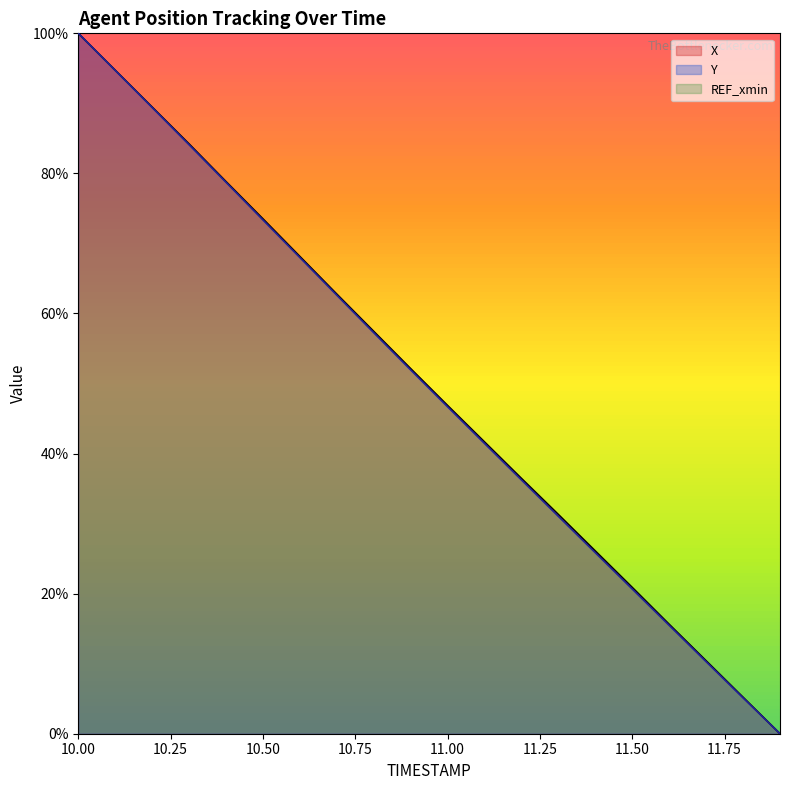

What is the label of the 1st point from the right?

11.9